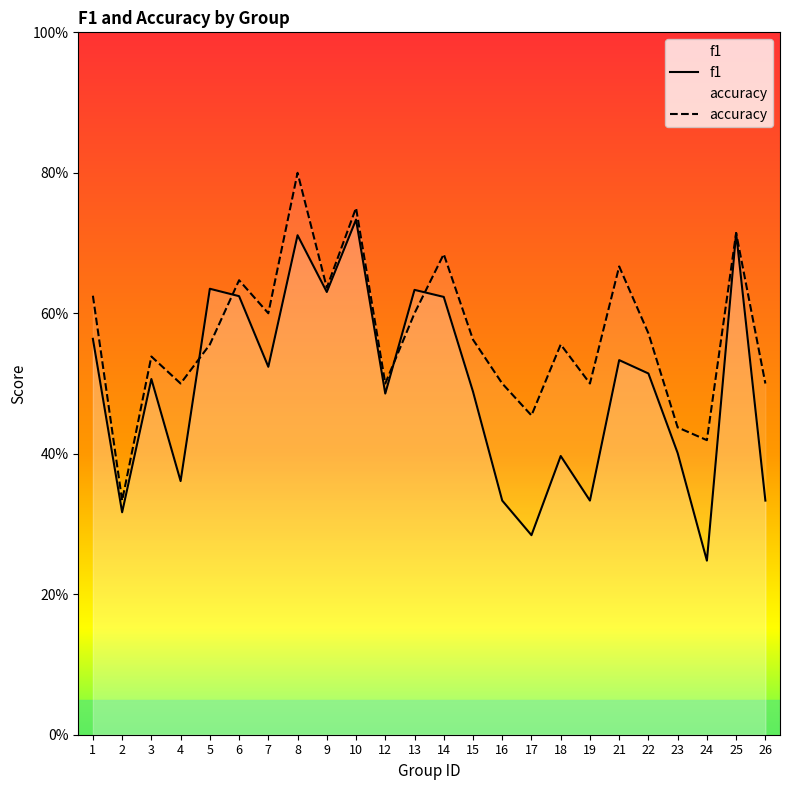

Where is f1 nearest to the value 0?

24